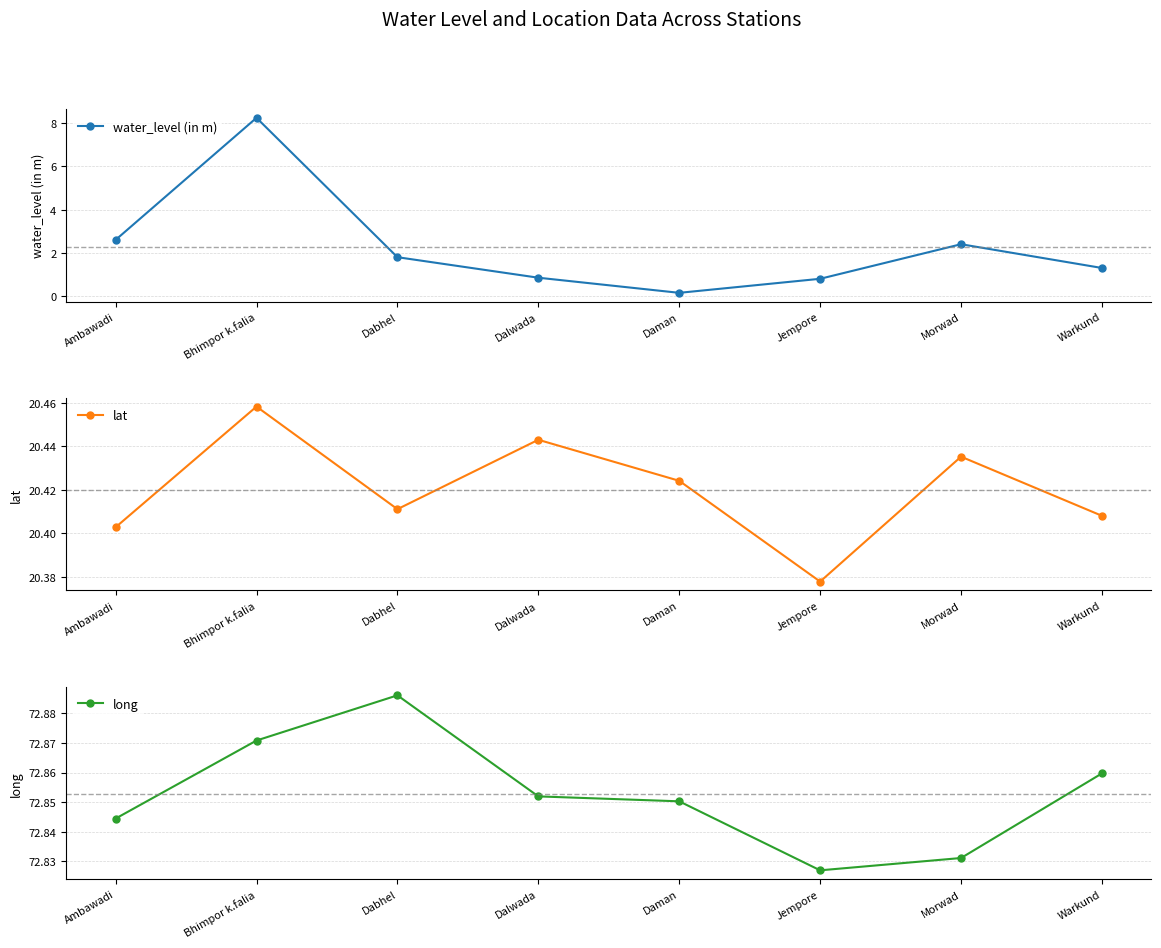

In water_level (in m), how many points are higher than both neighbors (excluding endpoints)?

2